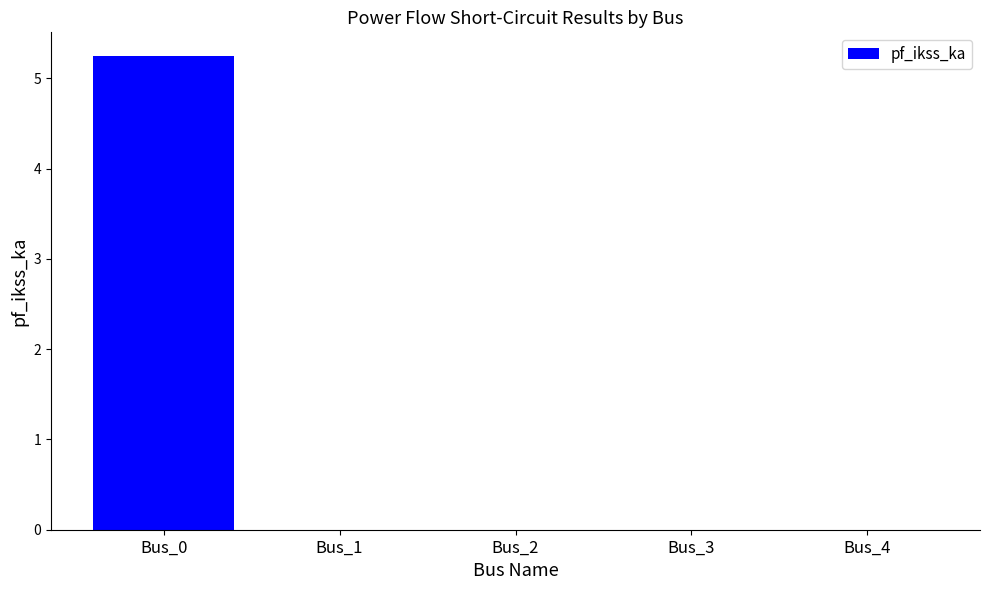

Reading left to right, list all the values displayed in this chart.

Bus_0=5.2	Bus_1=0.0	Bus_2=0.0	Bus_3=0.0	Bus_4=0.0